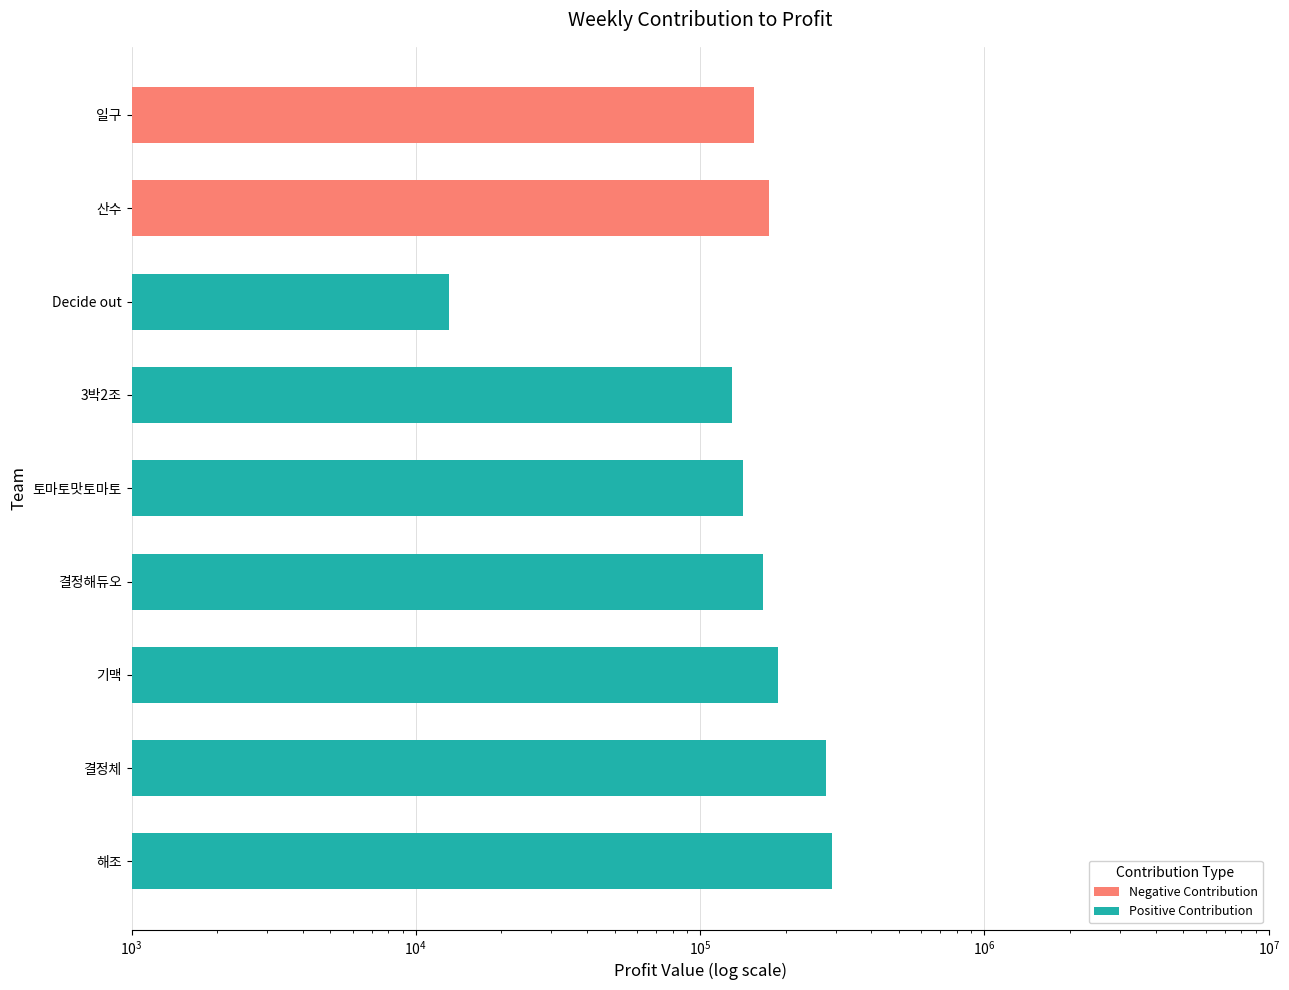

Which series has the largest total across all categories?

Week 2 Contribution